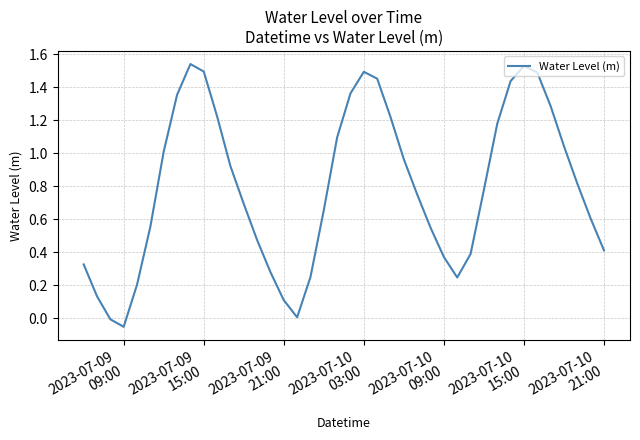

What is the difference between the maximum and minimum values?

1.6